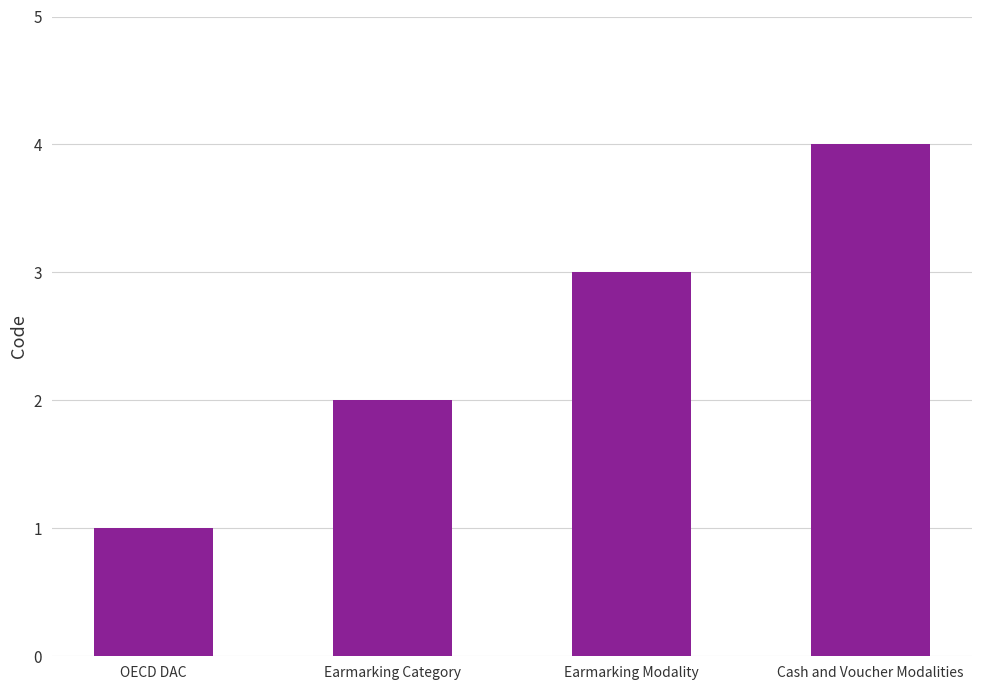

List the labels in order of value, smallest first.

OECD DAC, Earmarking Category, Earmarking Modality, Cash and Voucher Modalities